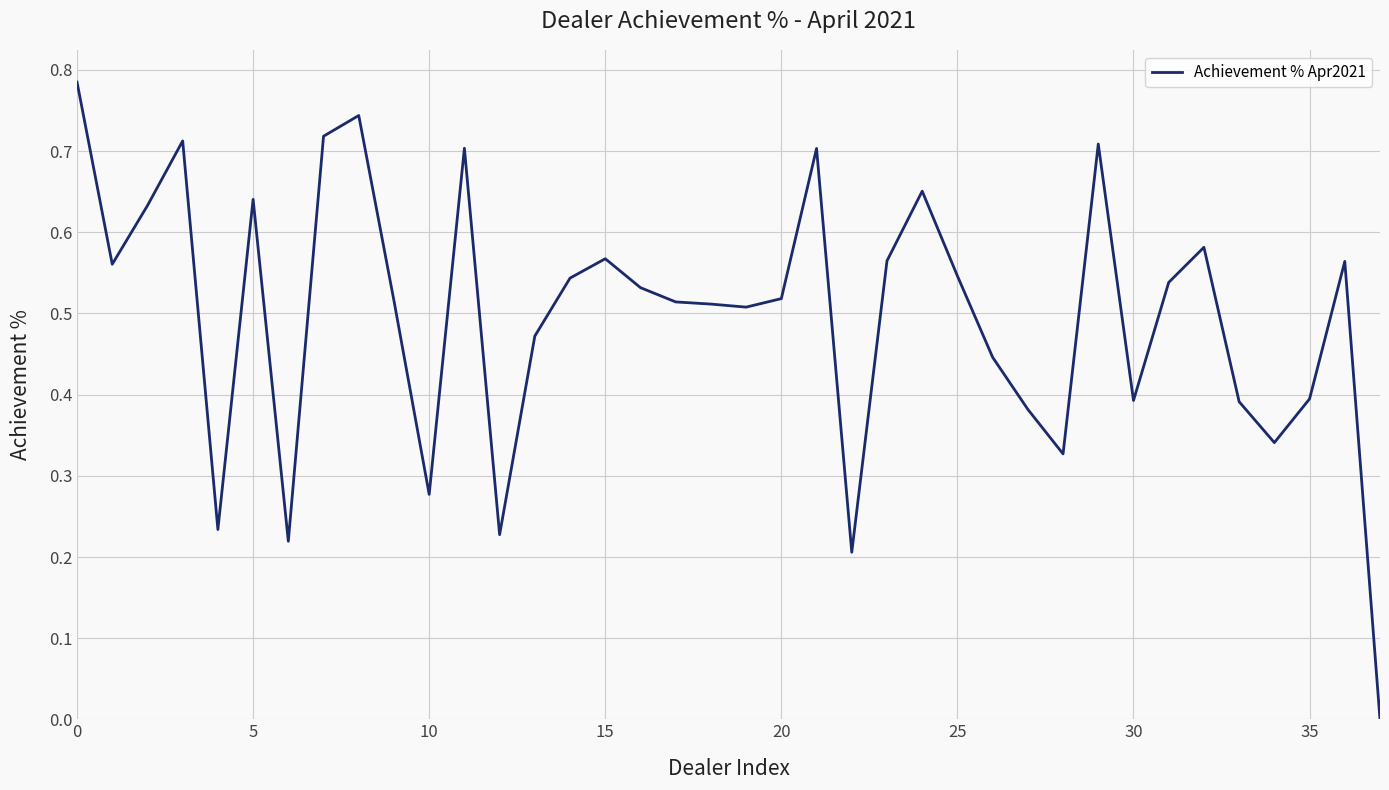

Does the chart have visible grid lines?

Yes